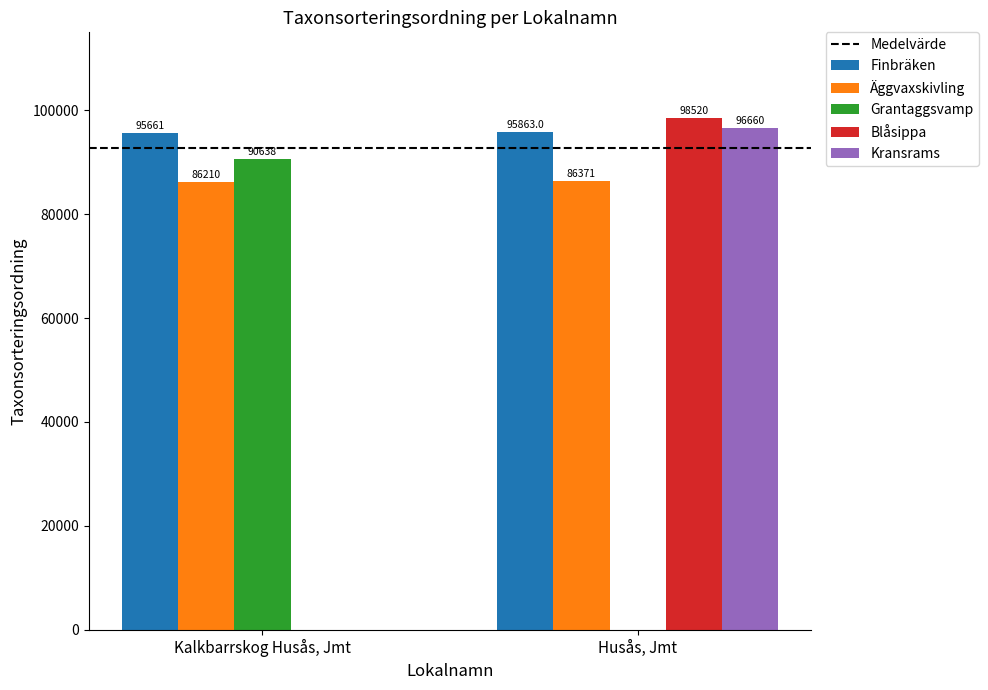

The value of Blåsippa at Husås, Jmt is 50109. True or false?

False